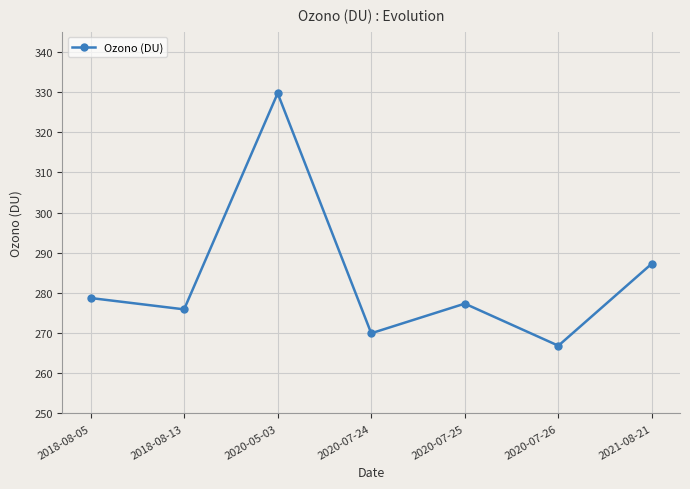

Reading left to right, list all the values displayed in this chart.

2018-08-05=278.7	2018-08-13=275.9	2020-05-03=329.7	2020-07-24=270.0	2020-07-25=277.3	2020-07-26=266.9	2021-08-21=287.3